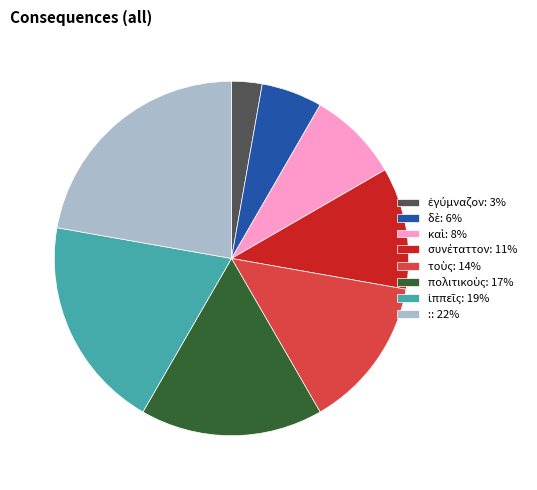

How many slices are in this pie chart?

8